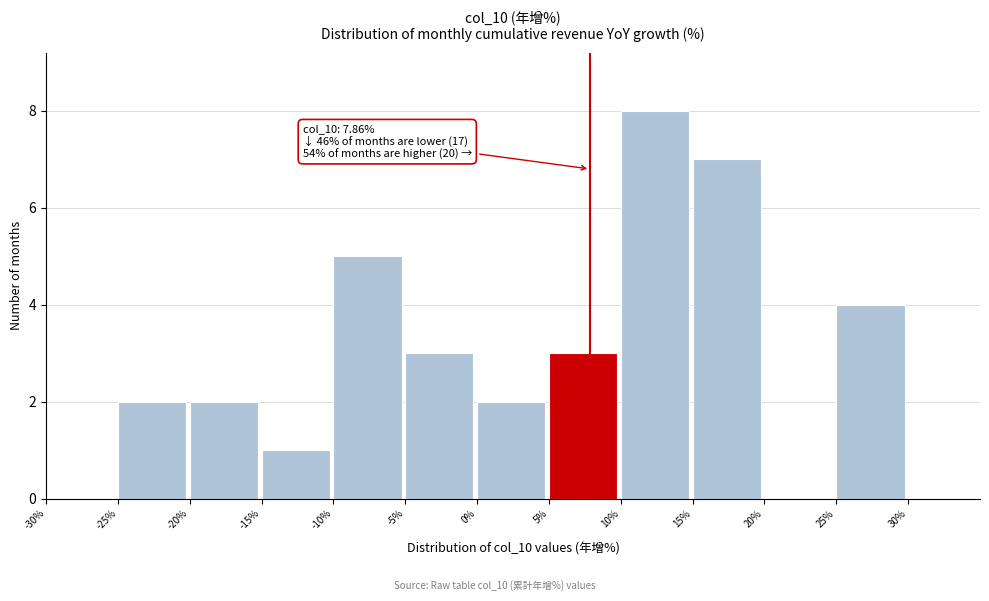

Which range on the x-axis has the tallest bar?

10 to 15